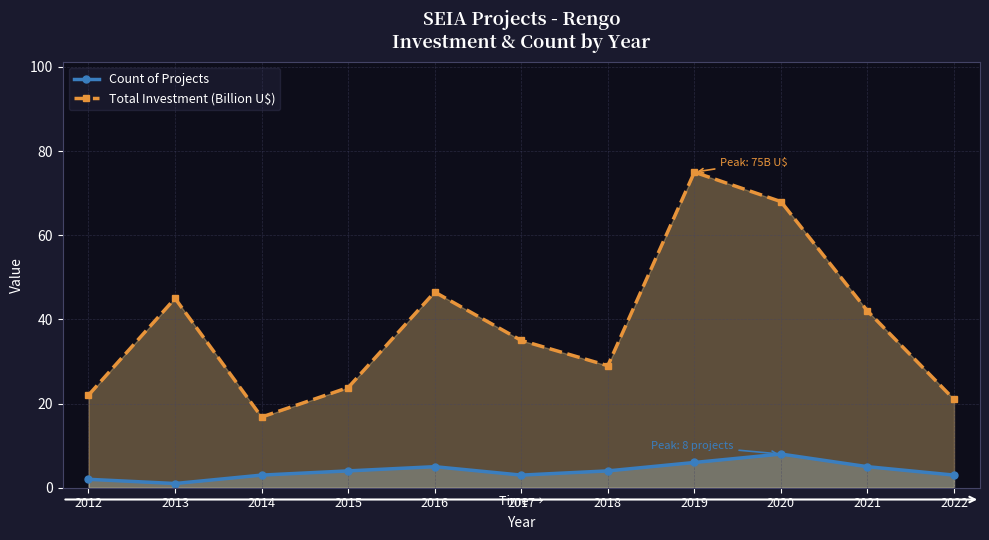

Which category has the lowest value in the Total Investment (Billion U$) series?

2014